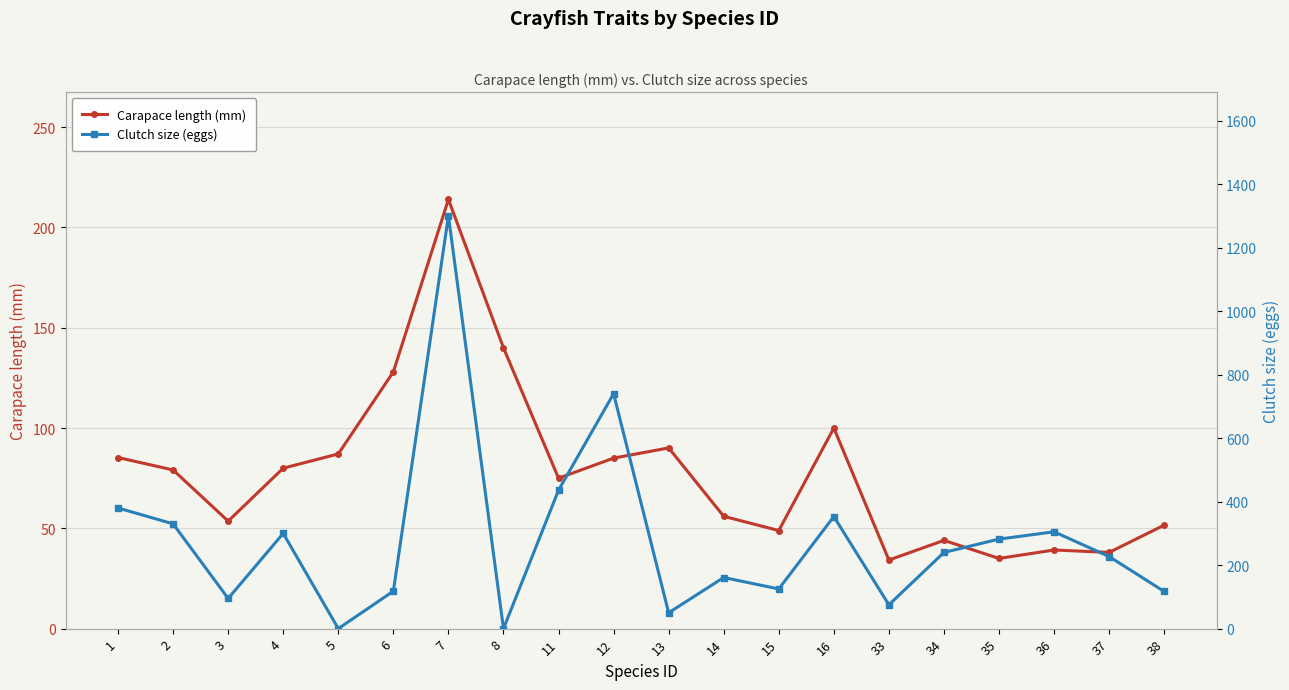

Which category has the lowest value across all series?

5